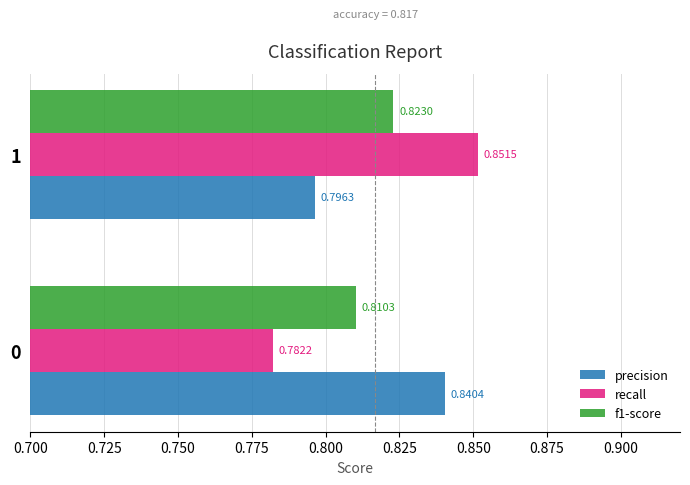

List the labels in order of precision value, largest first.

0, 1